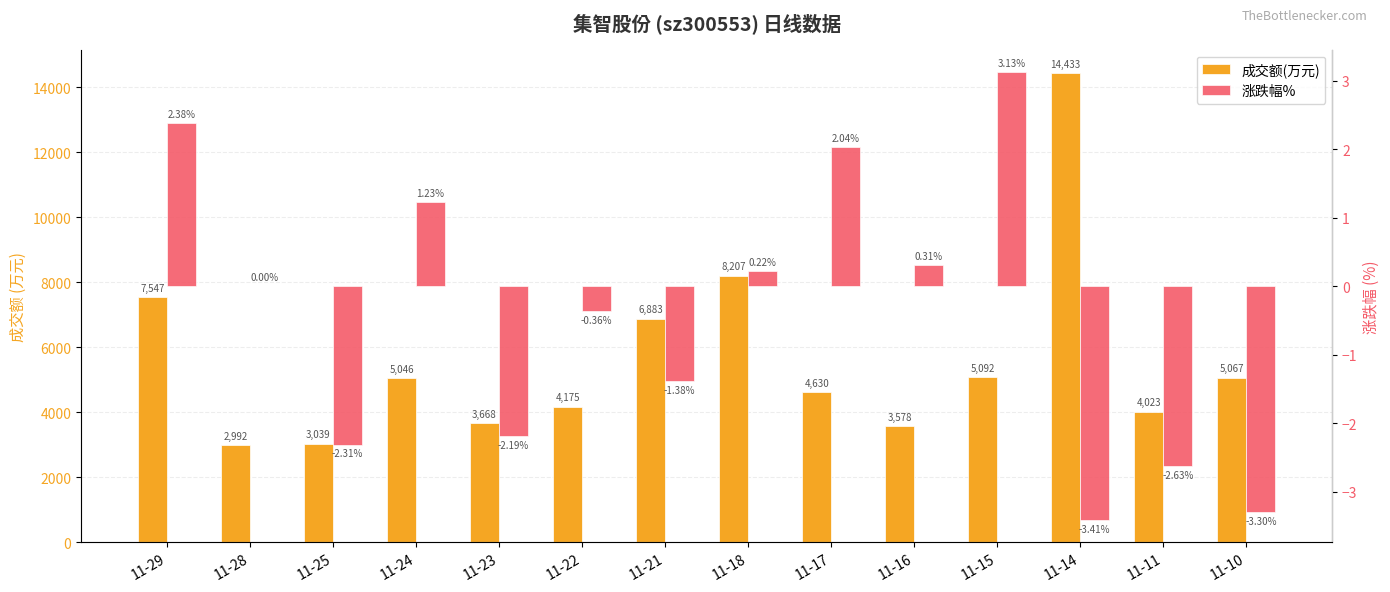

What is the difference between the highest and lowest values at 11-11?

4025.6